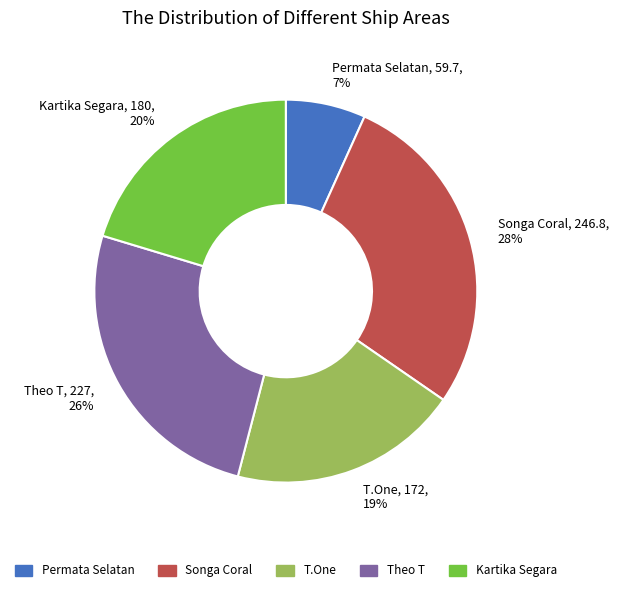

Rank the categories by value from highest to lowest.

Songa Coral, Theo T, Kartika Segara, T.One, Permata Selatan